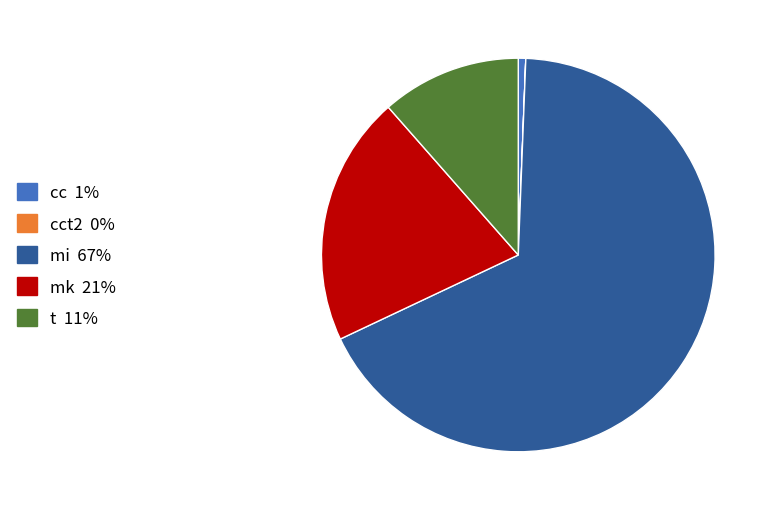

Is there a majority slice in this chart?

Yes